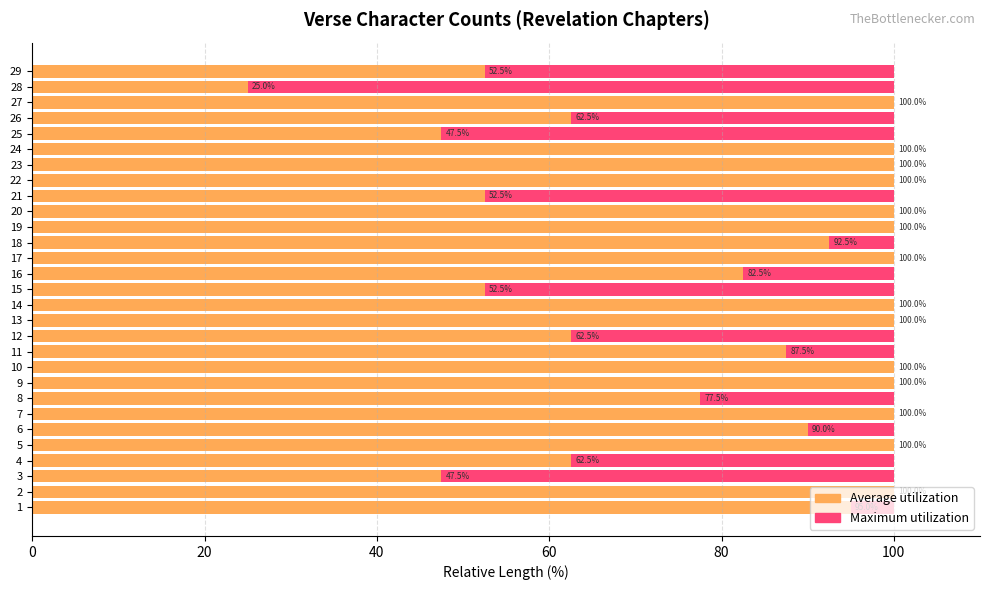

Which series has the widest spread of values?

Average utilization